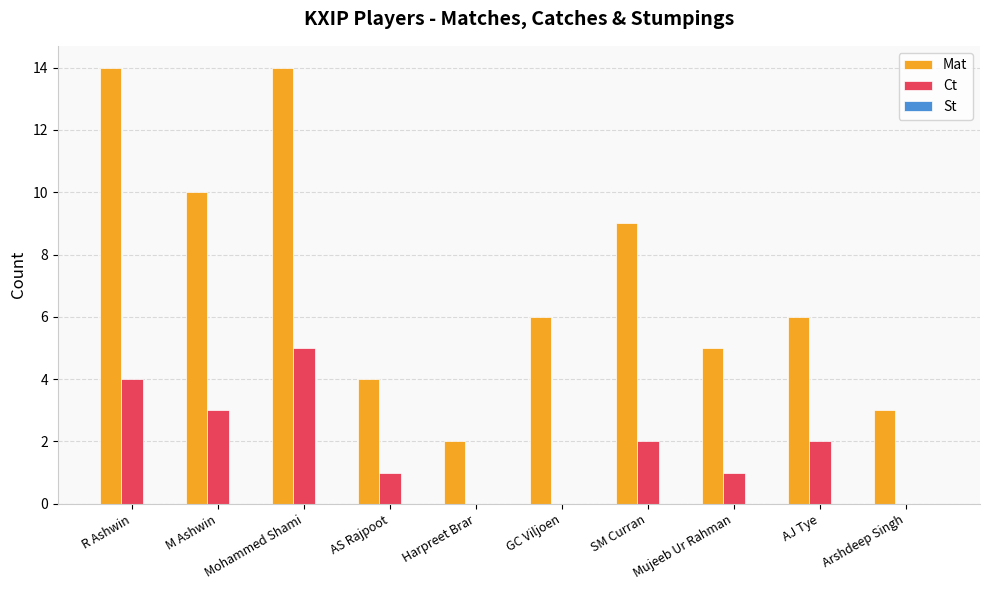

The value of Mat at SM Curran is 9. True or false?

True